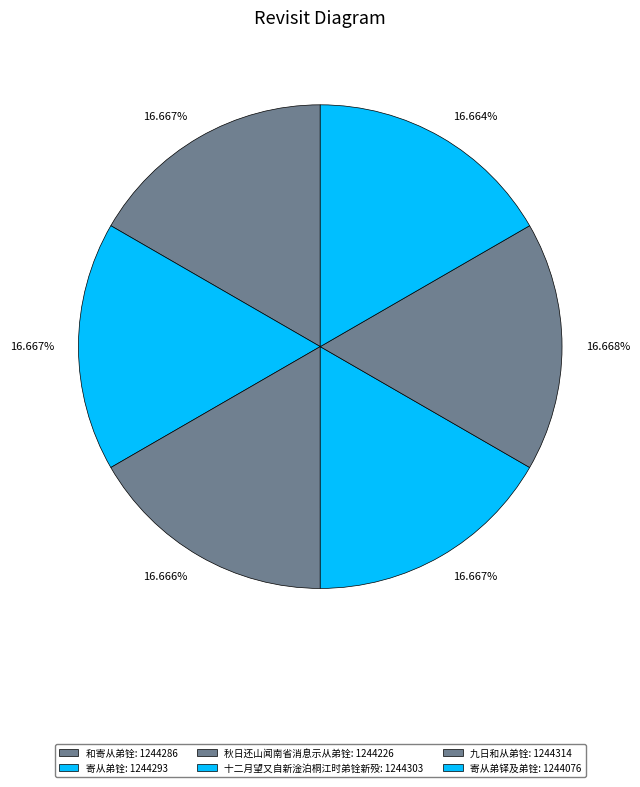

Which has a higher value, 秋日还山闻南省消息示从弟铨 or 和寄从弟铨?

和寄从弟铨